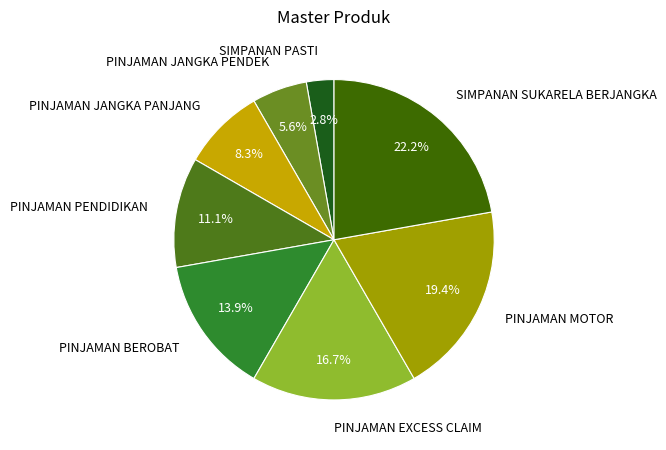

To the nearest percent, what percentage of the pie is PINJAMAN EXCESS CLAIM?

17%